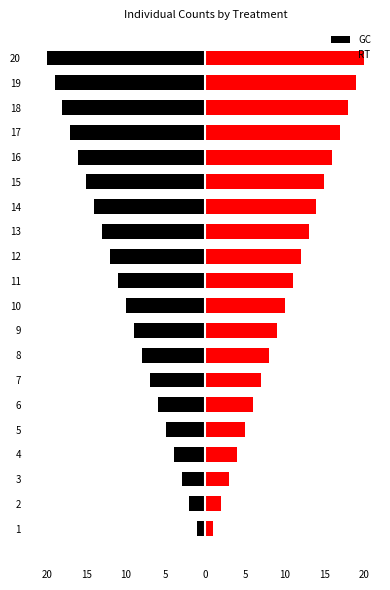

What is the value of the RT bar at the 19th from the left?

19